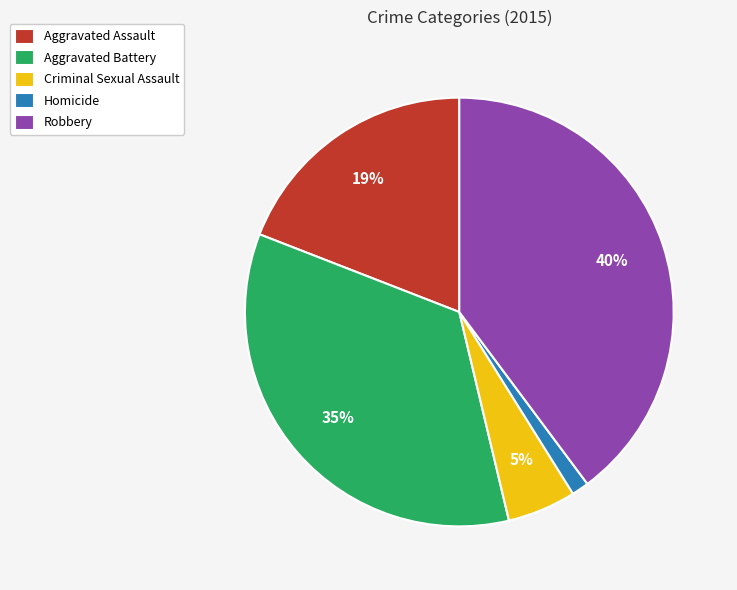

To the nearest percent, what is the average slice percentage?

20%